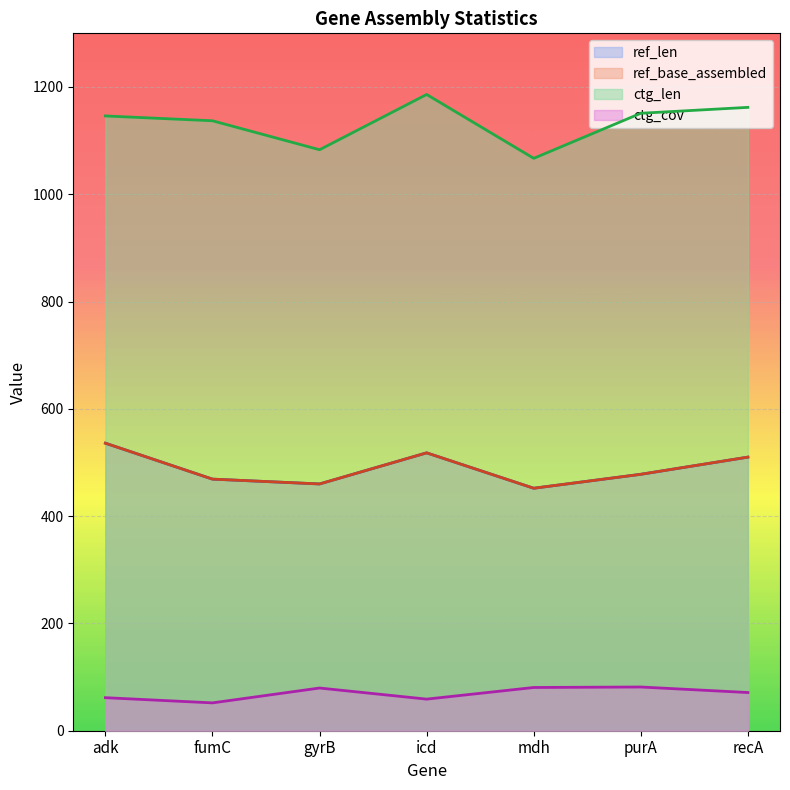

Which has a higher value, purA or adk?

adk